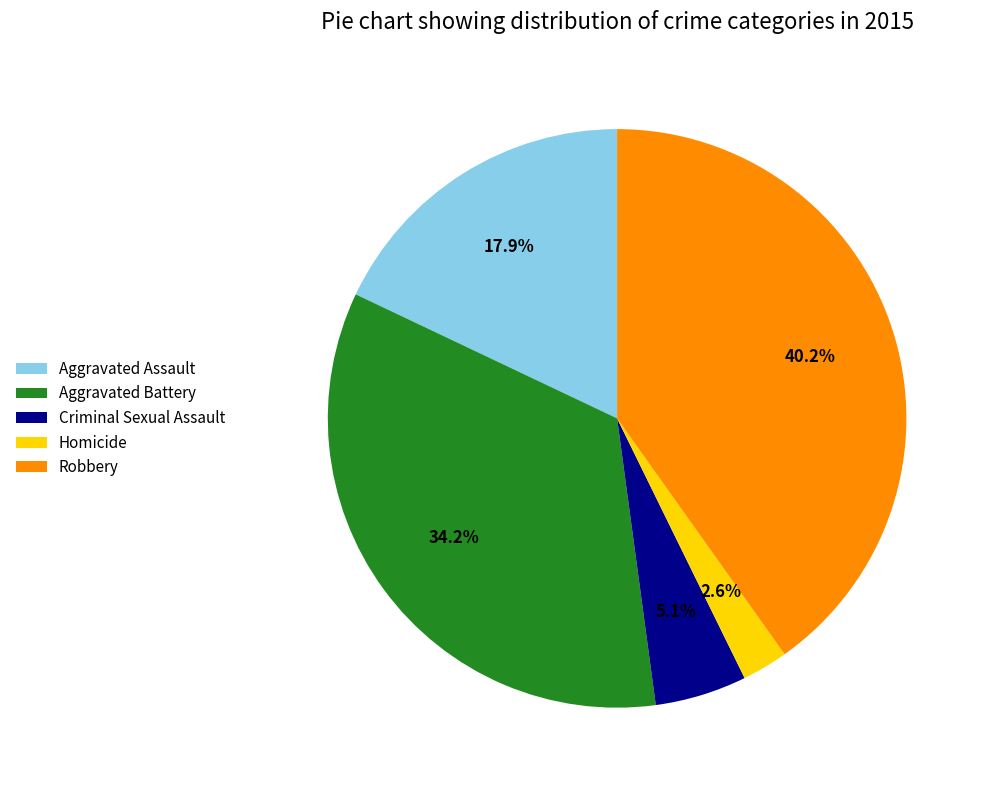

What is the largest slice in the pie chart?

Robbery